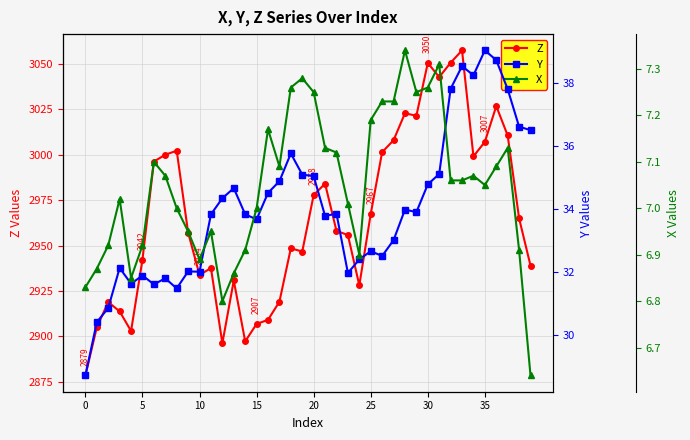

At how many categories does at least one series exceed 797?

40